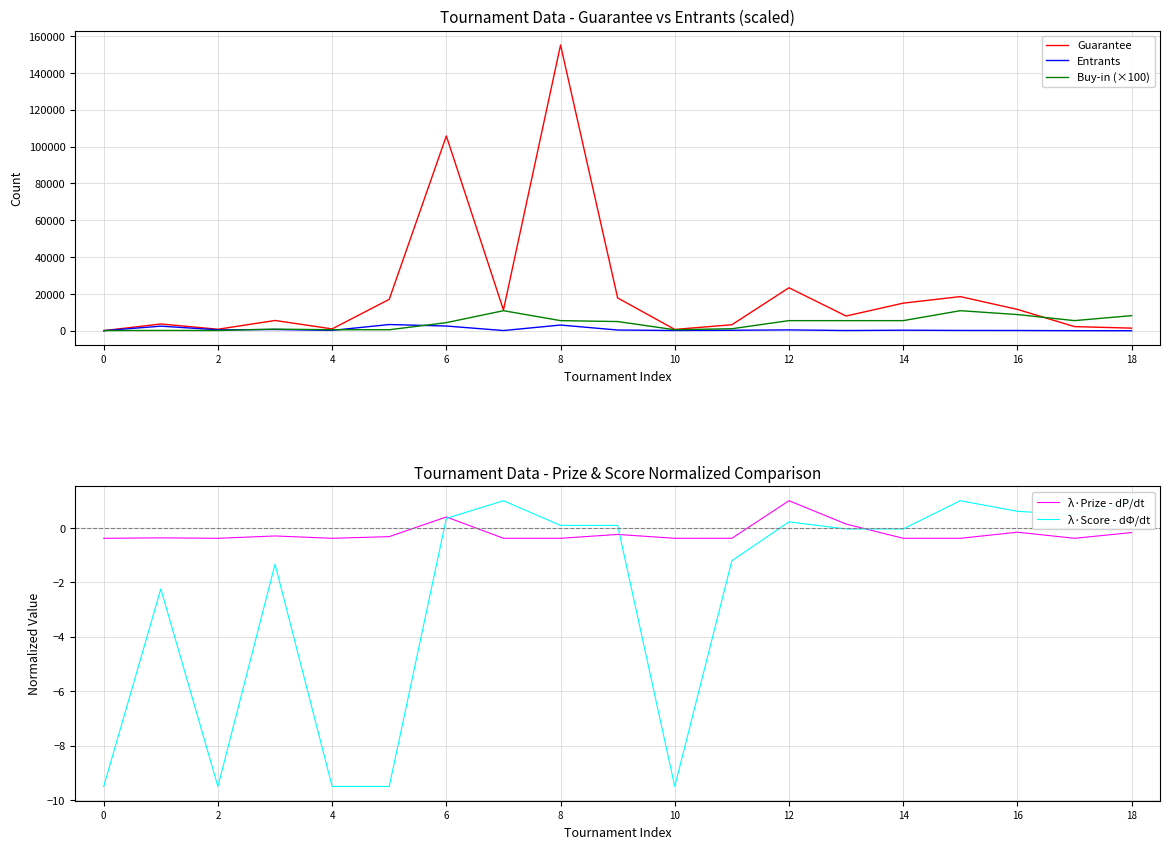

What is the difference between the Buy-in (×100) values at 10 and 16?

8250.0